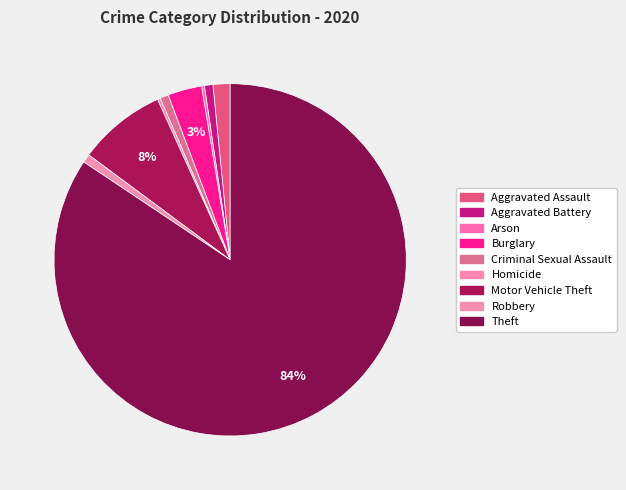

The Aggravated Assault slice represents 1% of the pie. True or false?

False